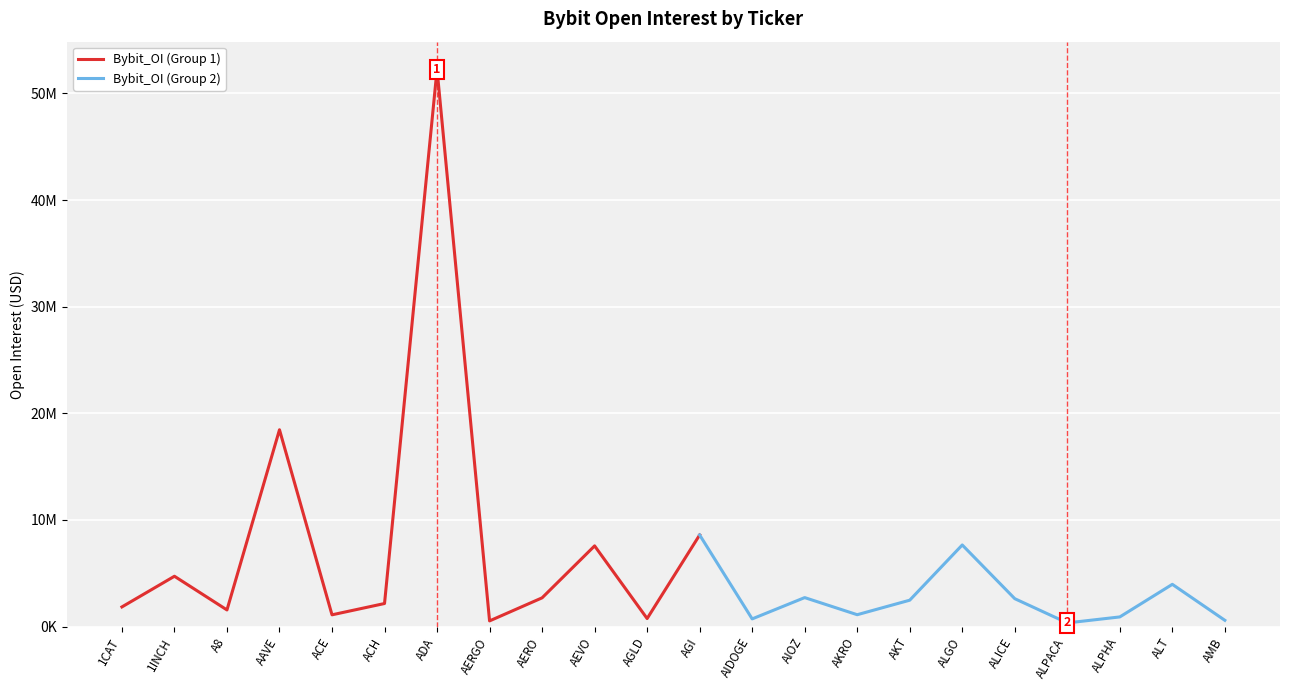

List the labels in order of value, largest first.

ADA, AAVE, AGI, ALGO, AEVO, 1INCH, ALT, AIOZ, AERO, ALICE, AKT, ACH, 1CAT, A8, AKRO, ACE, ALPHA, AGLD, AIDOGE, AMB, AERGO, ALPACA